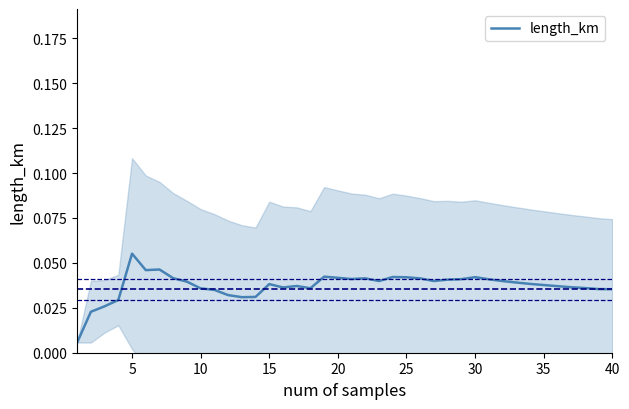

Is it true that the value at 37 is 0.1?

False